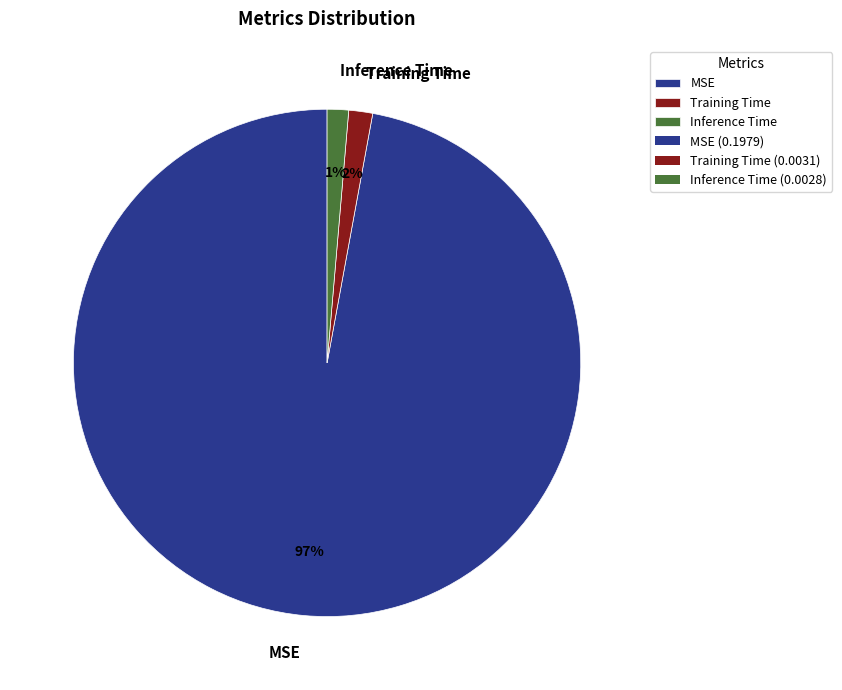

How many slices are in this pie chart?

3